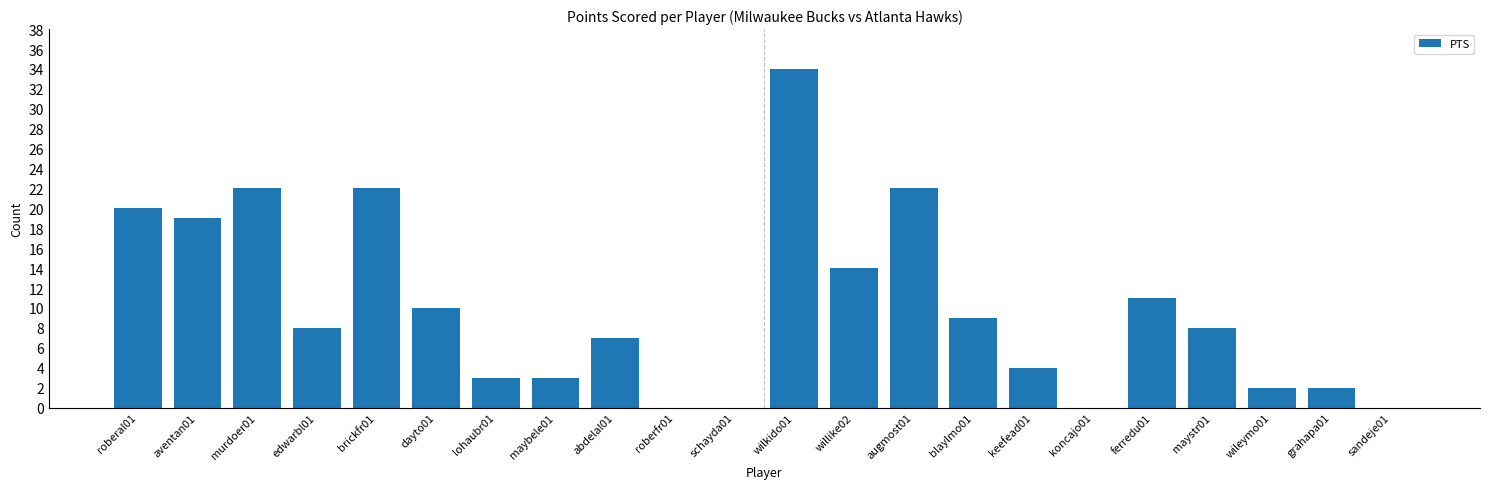

At which label is the value closest to 17?

aventan01